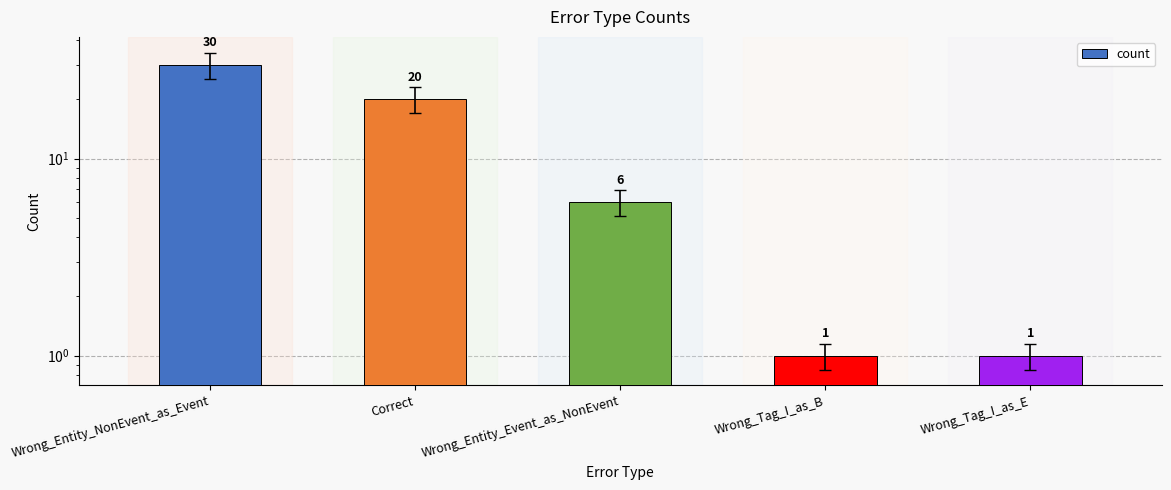

List the labels in order of value, largest first.

Wrong_Entity_NonEvent_as_Event, Correct, Wrong_Entity_Event_as_NonEvent, Wrong_Tag_I_as_B, Wrong_Tag_I_as_E